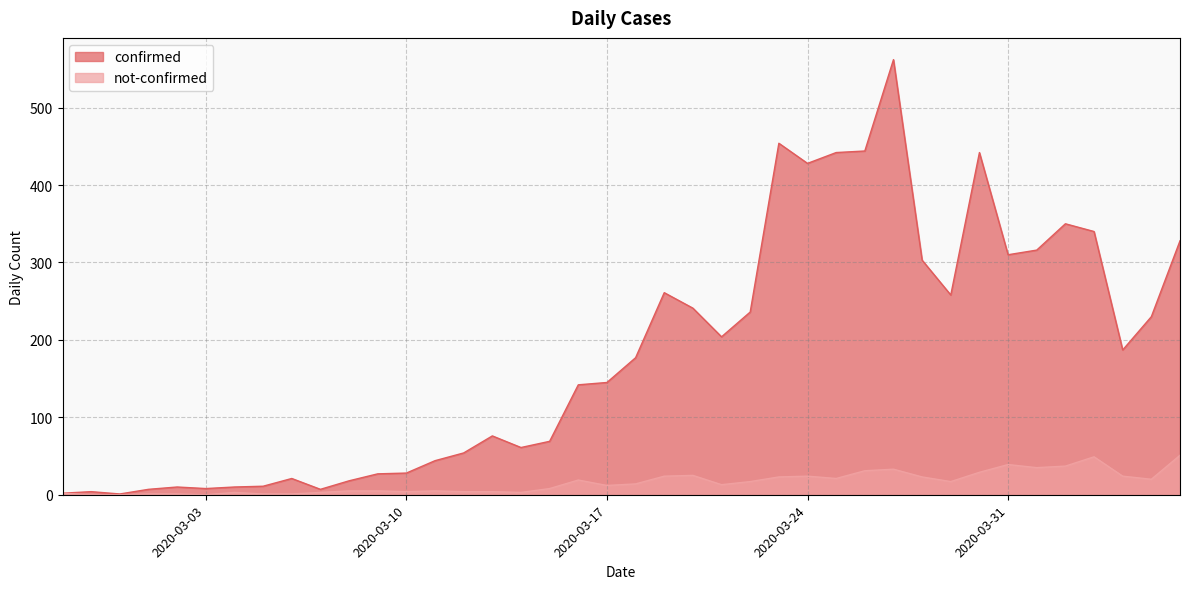

Which category has the highest value across all series?

2020-03-27